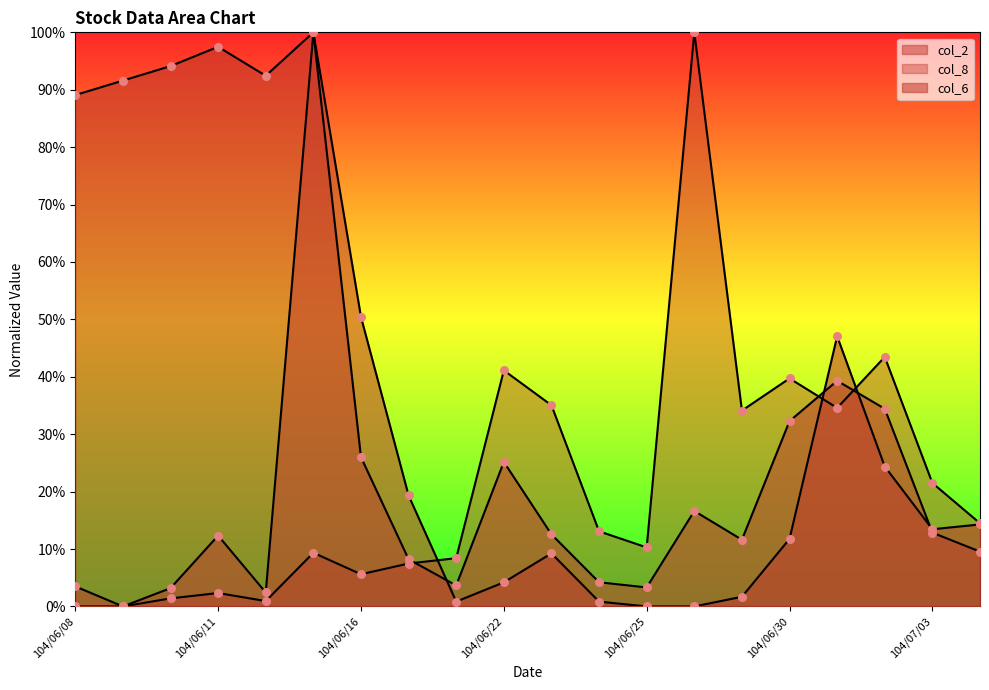

At how many categories does at least one series exceed 41?

11